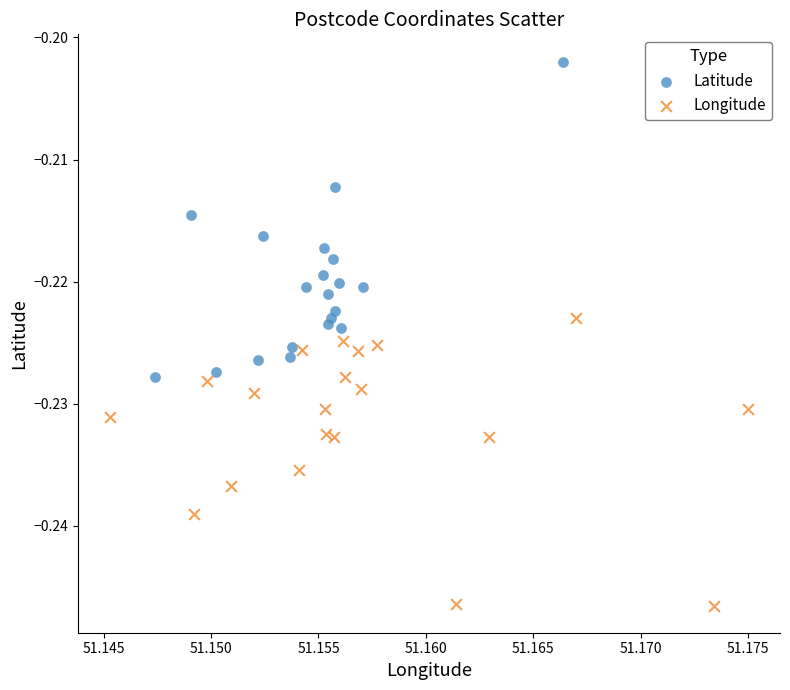

Which series reaches the minimum Y coordinate?

Longitude